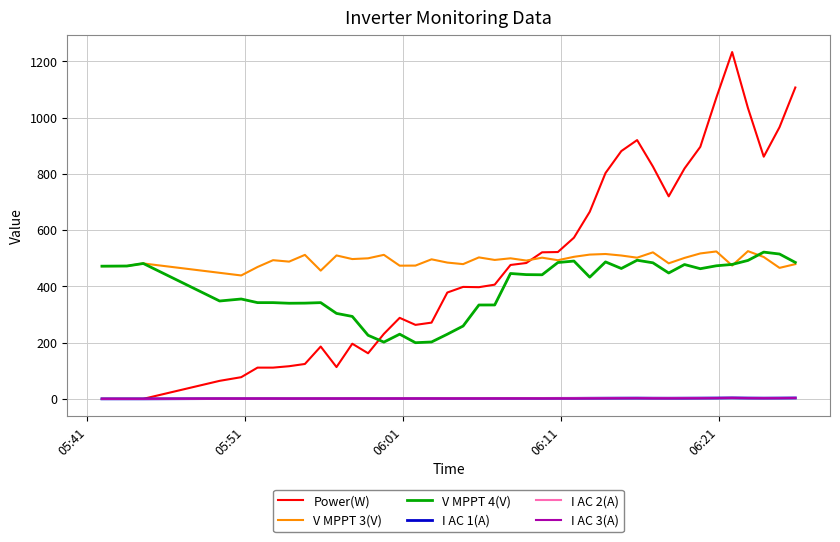

After their last crossing, which series has the higher values: Power(W) or V MPPT 4(V)?

Power(W)